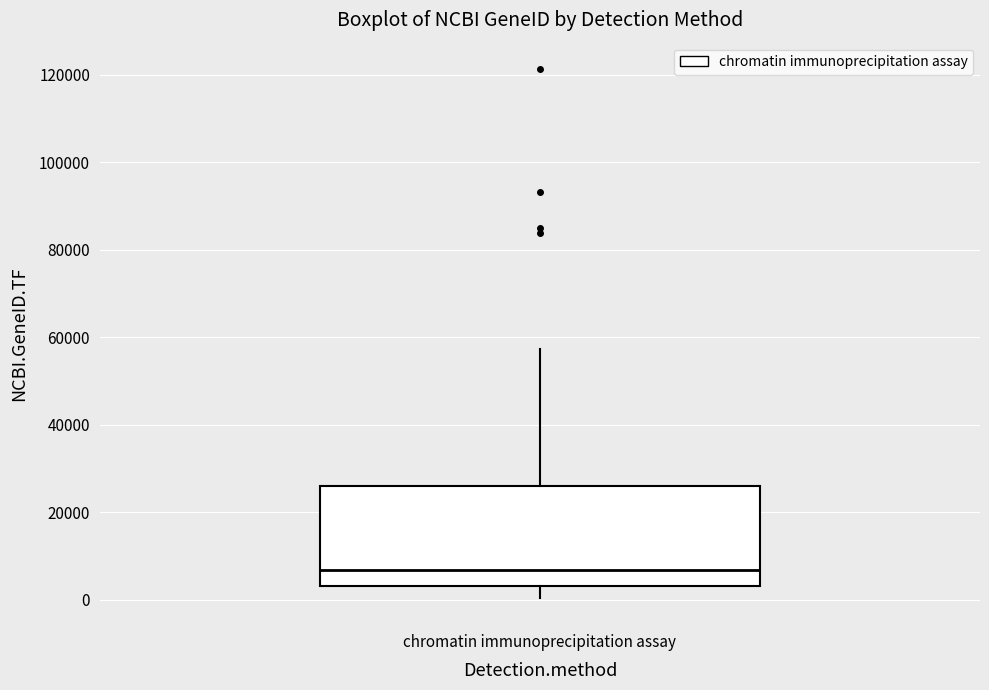

Read this box plot against the y-axis: the position of the median line, the range covered by the box, and the ends of both whiskers. The values are not printed on the chart, so give them approximately, as read against the axis.

median 6000, box 4000 to 26000, whiskers 0 to 58000